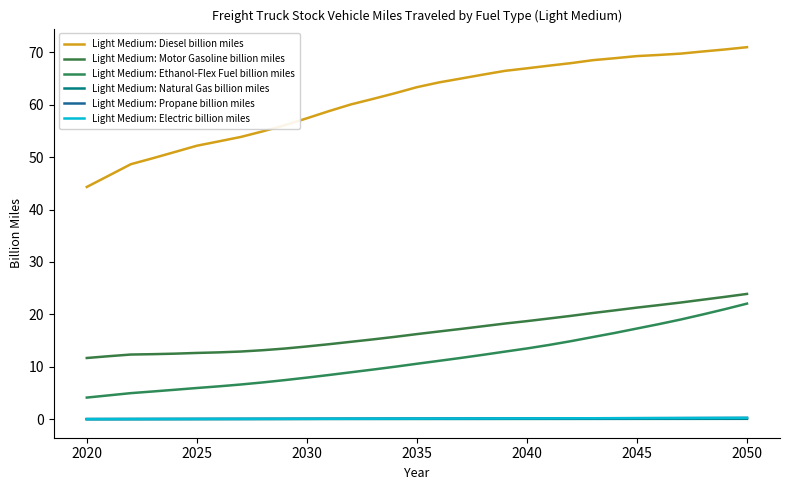

Is this an area chart (filled region under the line)?

No